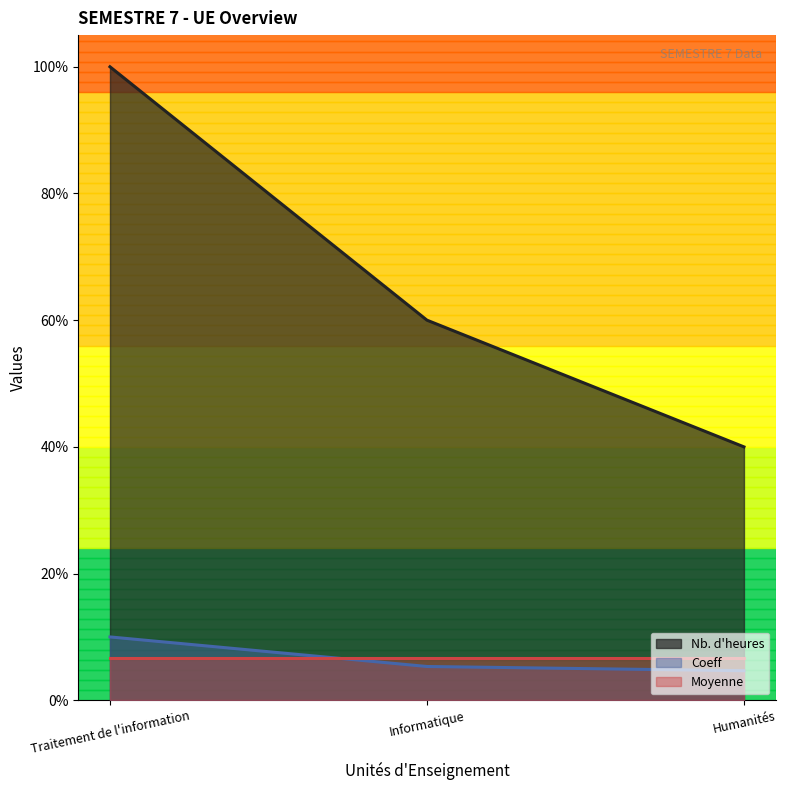

What is the label of the 2nd point from the right?

Informatique